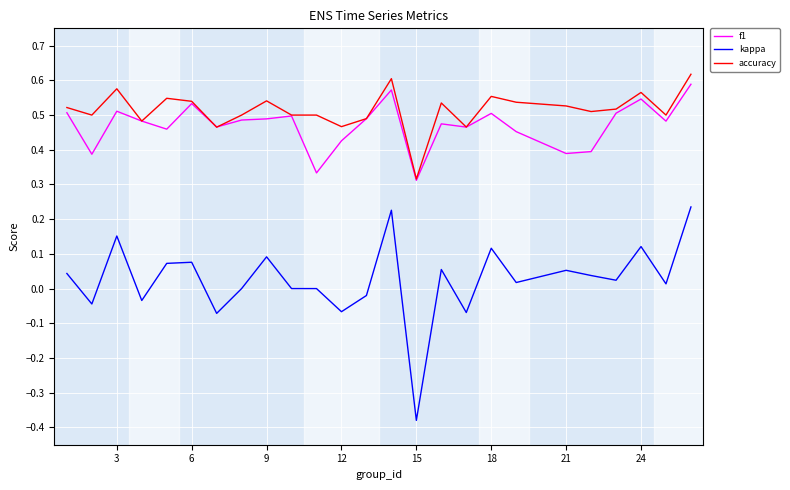

How many lines are shown in the chart?

3